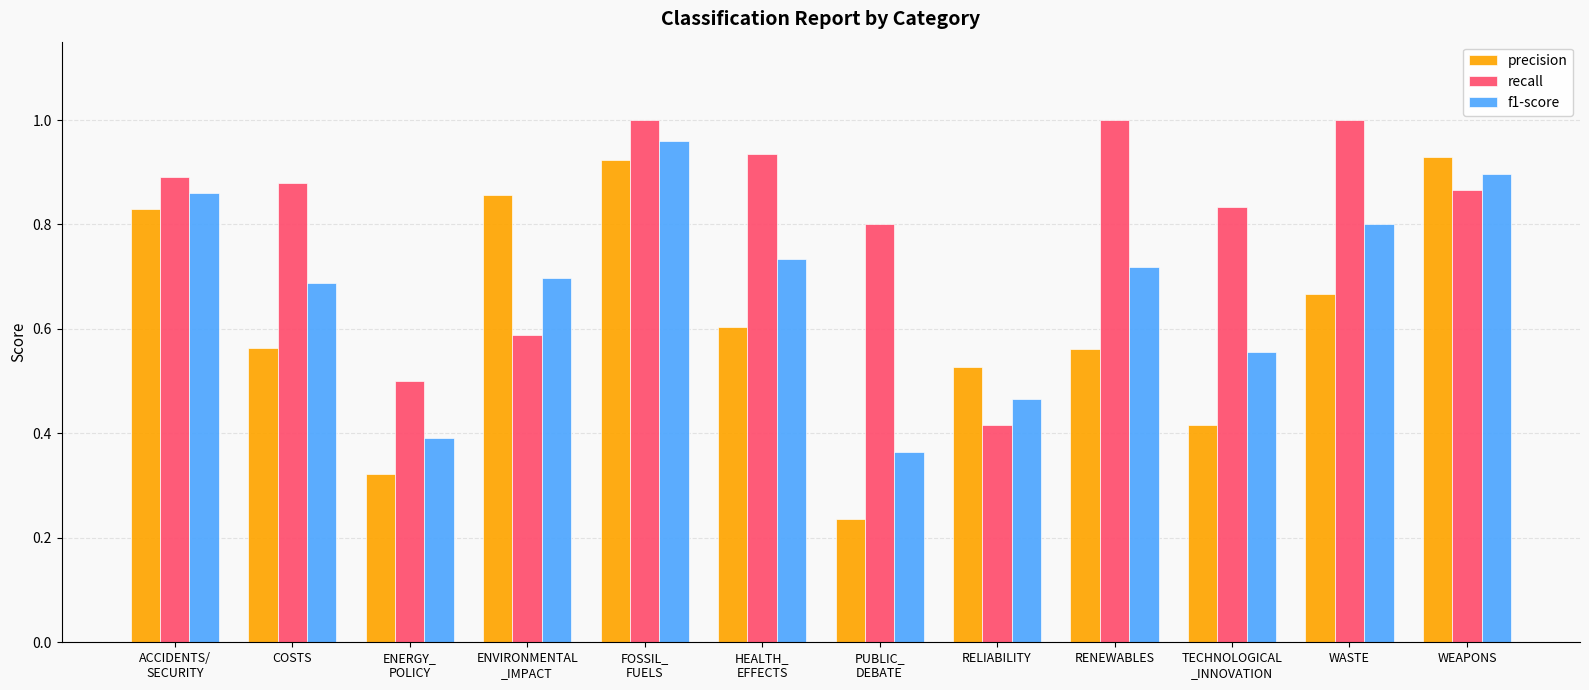

Rank the series at WASTE from highest to lowest value.

recall, f1-score, precision